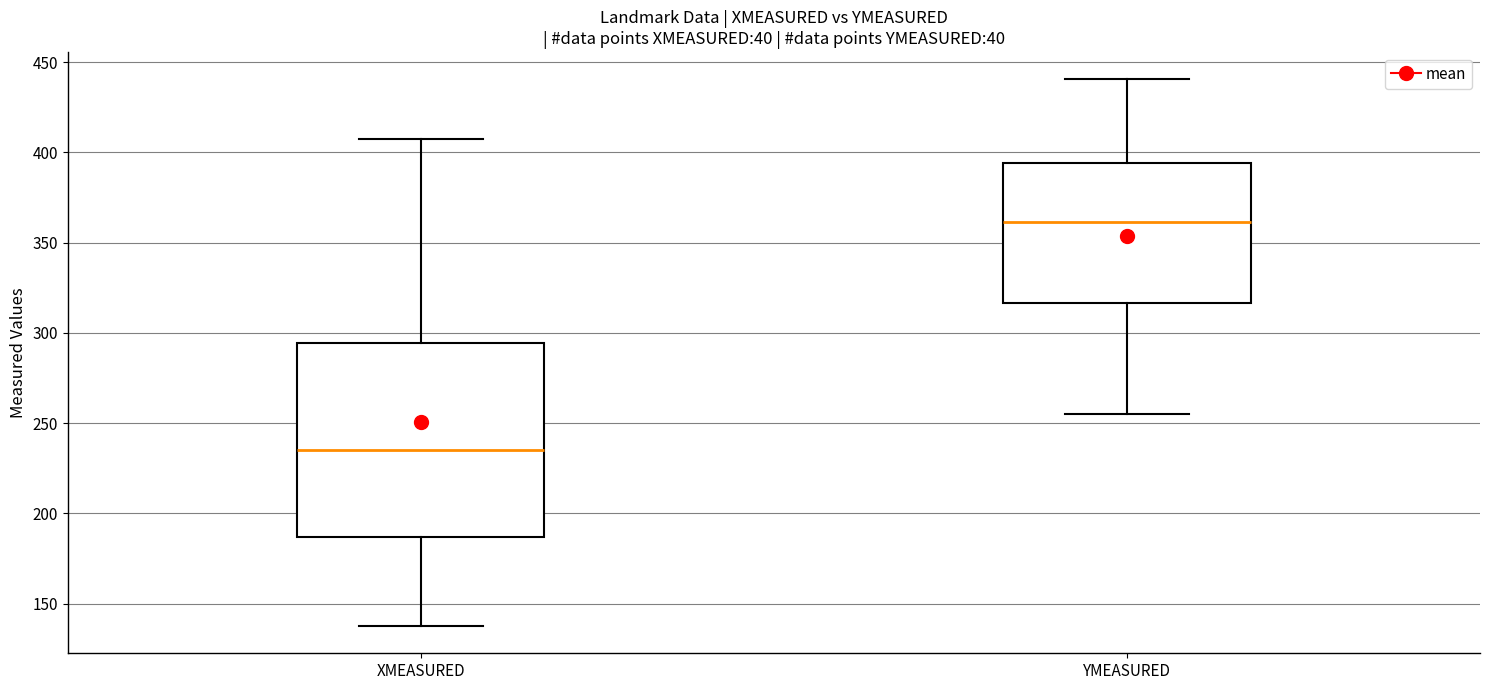

Reading left to right, read every box against the y-axis: the position of its median line, the range the box covers, and the ends of its whiskers. The values are not printed on the chart, so give them approximately, as read against the axis.

XMEASURED: median 235, box 185 to 295, whiskers 140 to 405
YMEASURED: median 360, box 315 to 395, whiskers 255 to 440